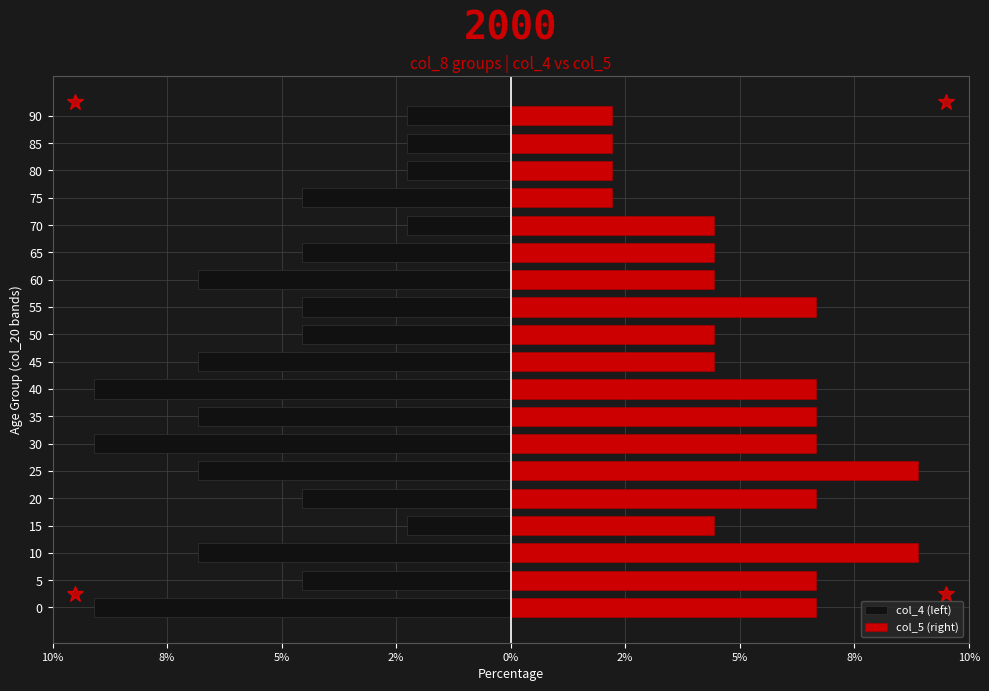

How many values in the col_4 (left) series exceed -4?

5